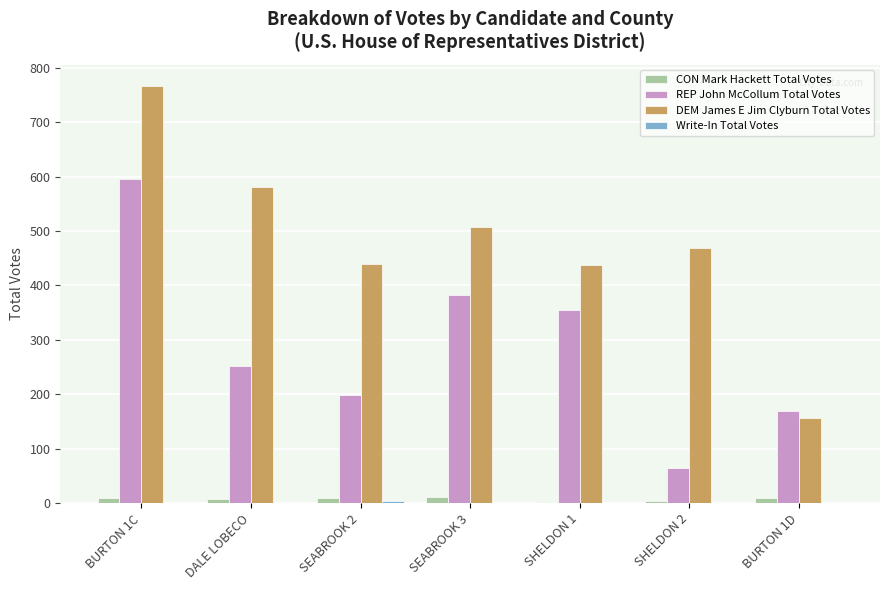

Which series has the largest total across all categories?

DEM James E Jim Clyburn Total Votes